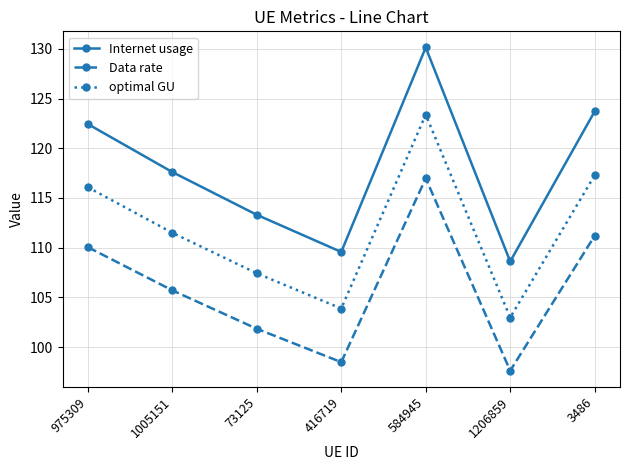

What is the sum of the Internet usage values at 975309 and 1005151?

240.0